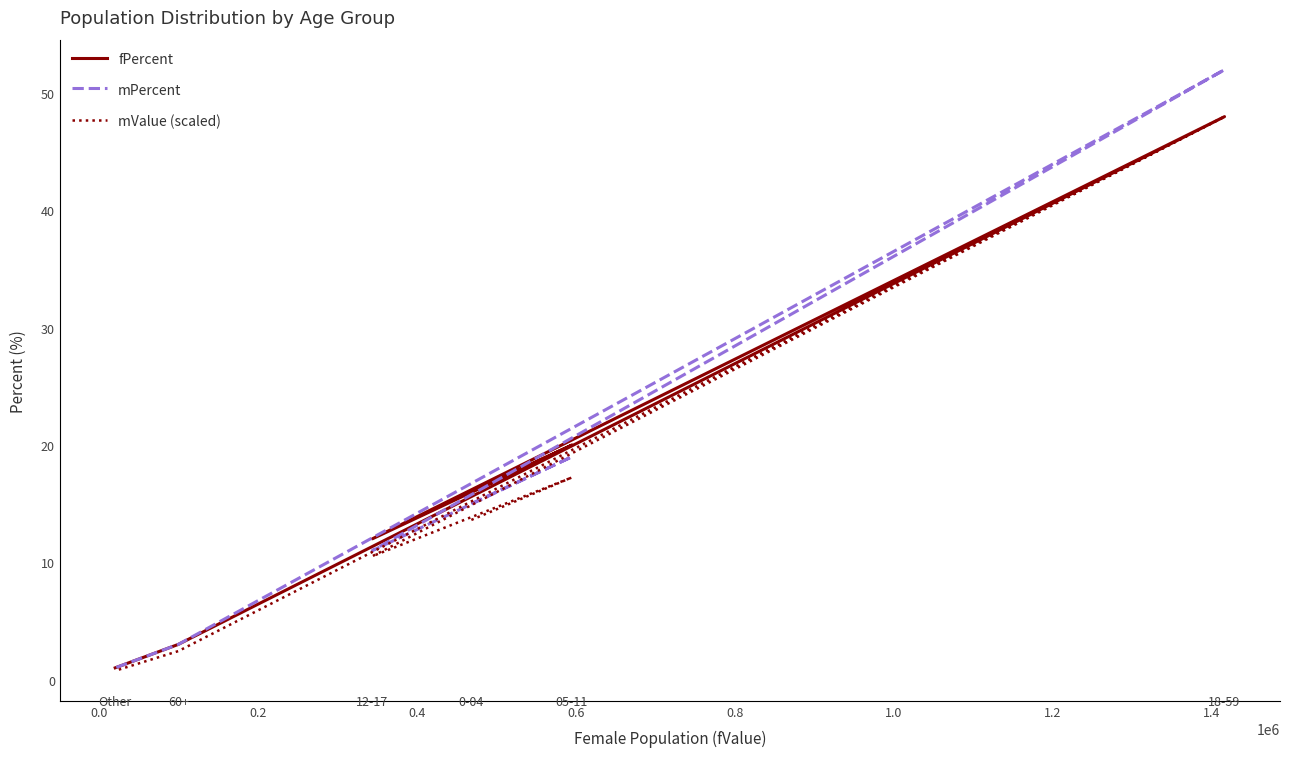

True or false: mPercent has more than 1 points higher than both neighbors.

True